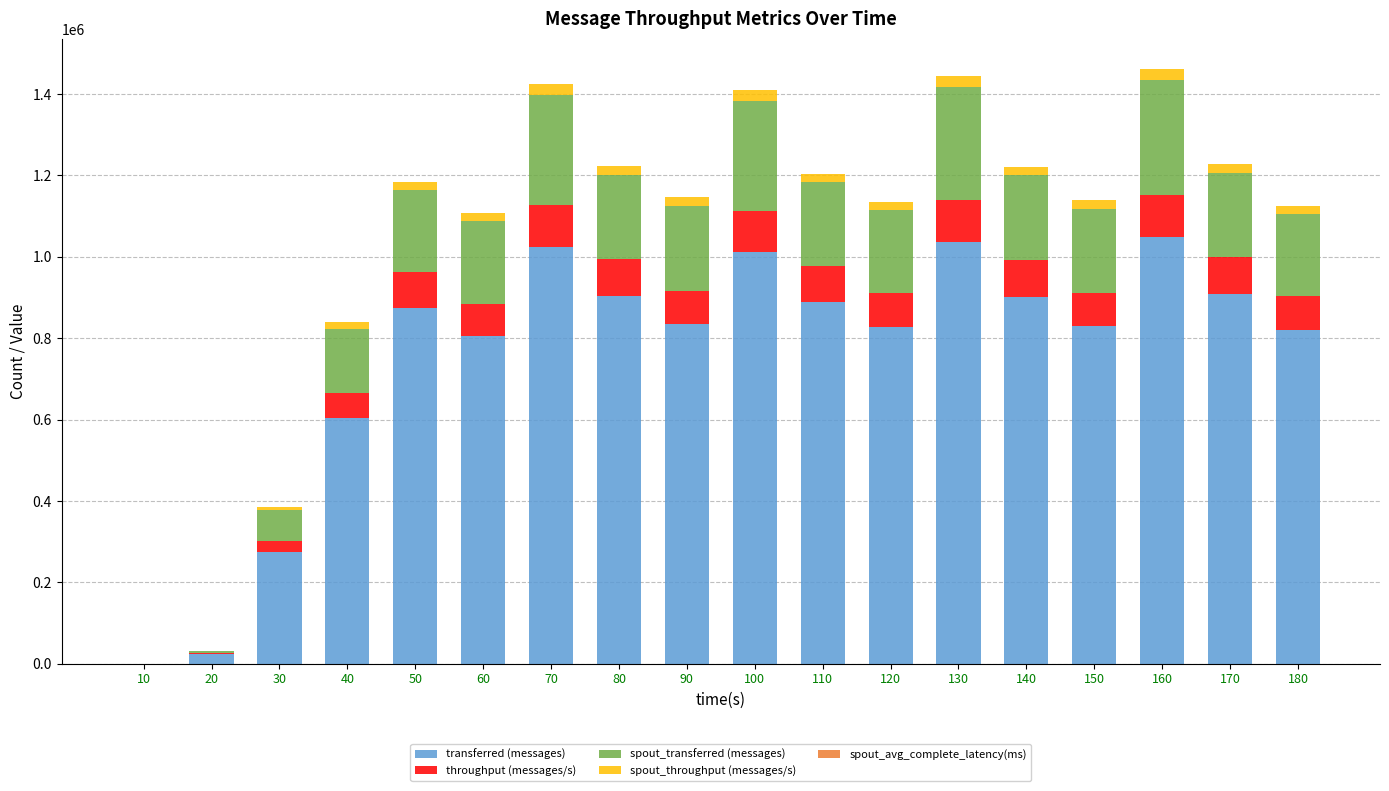

How many distinct data groups are displayed?

5